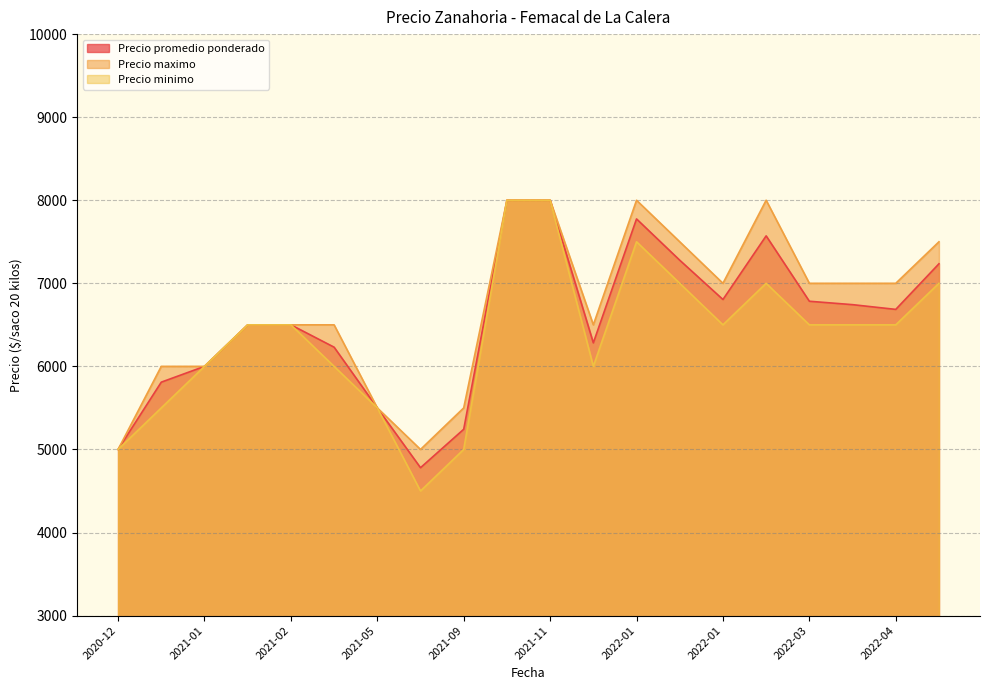

True or false: Precio maximo and Precio promedio ponderado cross at least once.

False